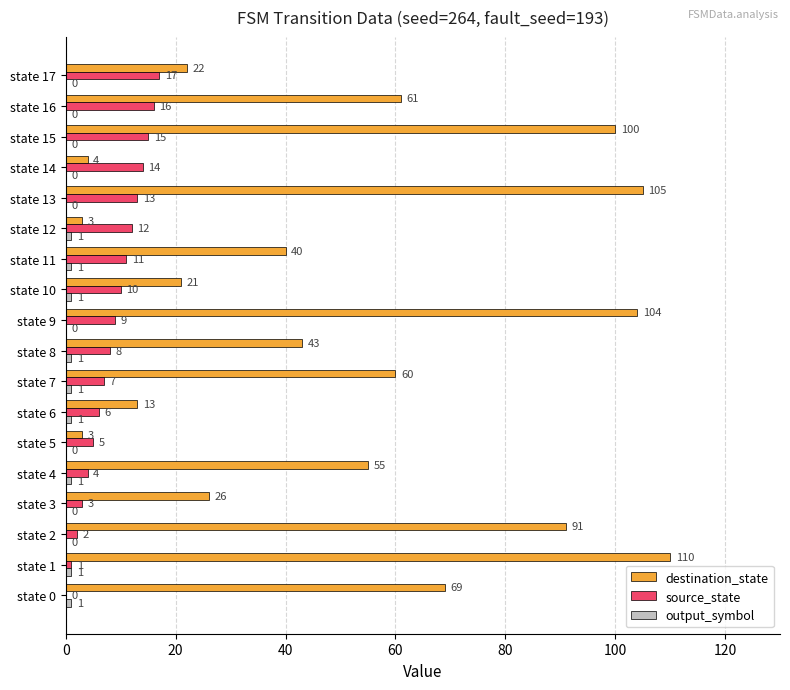

What is the sum of the source_state values at state 11 and state 5?

16